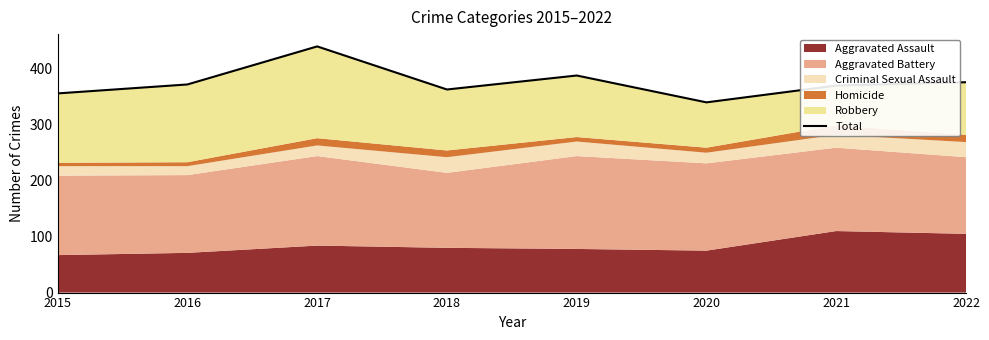

How many lines are shown in the chart?

1